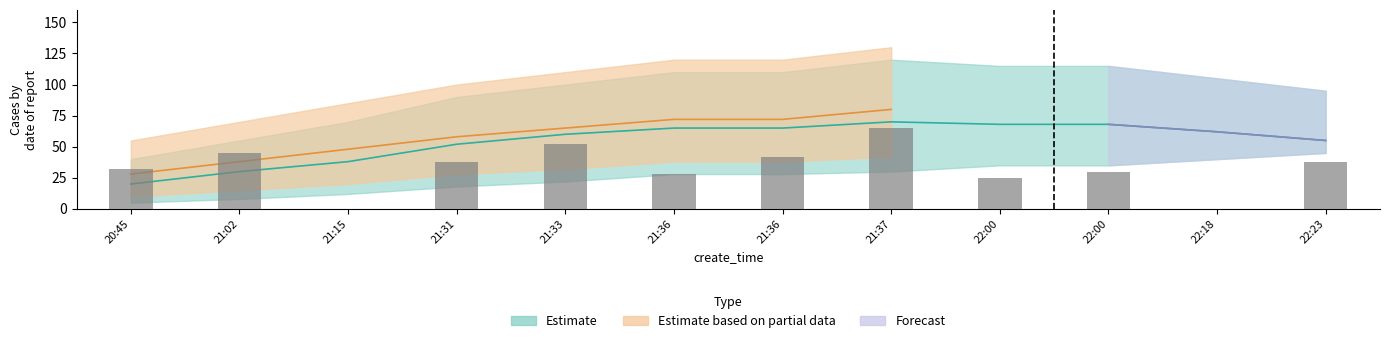

Rank the categories by value from highest to lowest.

21:37, 21:33, 21:02, 21:36, 21:31, 22:23, 20:45, 22:00, 21:36, 22:00, 21:15, 22:18